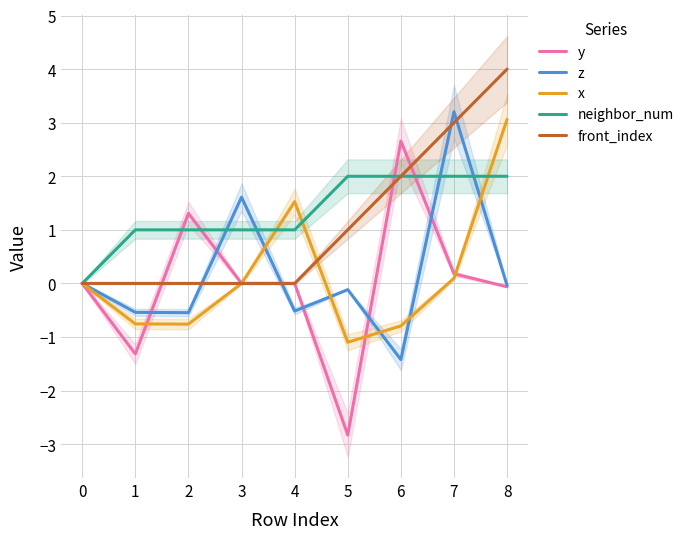

What are all the series names shown in the legend?

y, z, x, neighbor_num, front_index